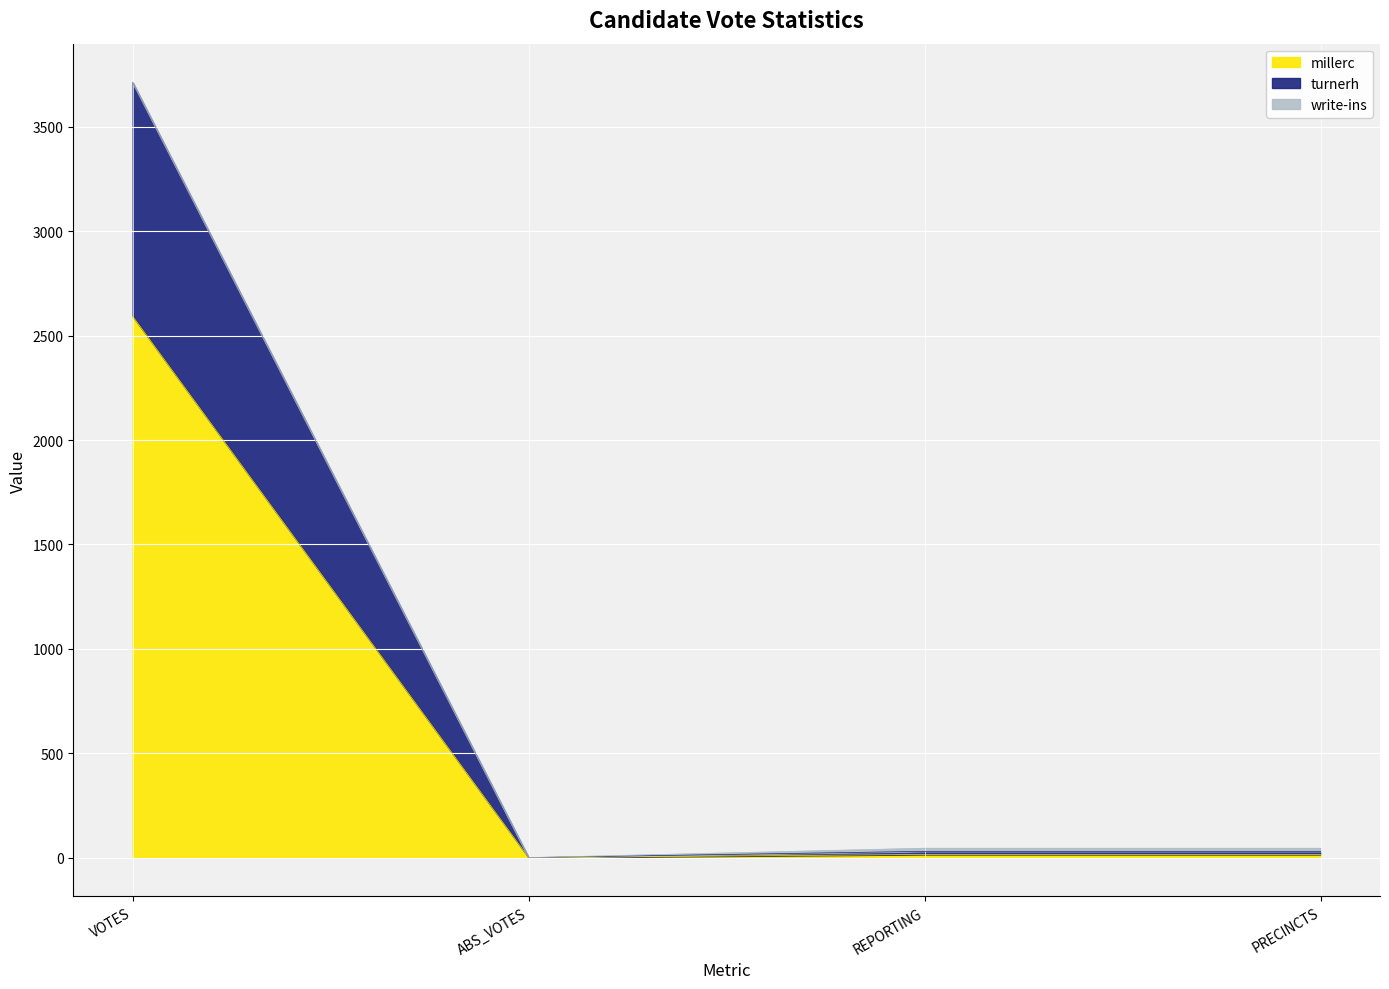

What position from the right is ABS_VOTES?

3